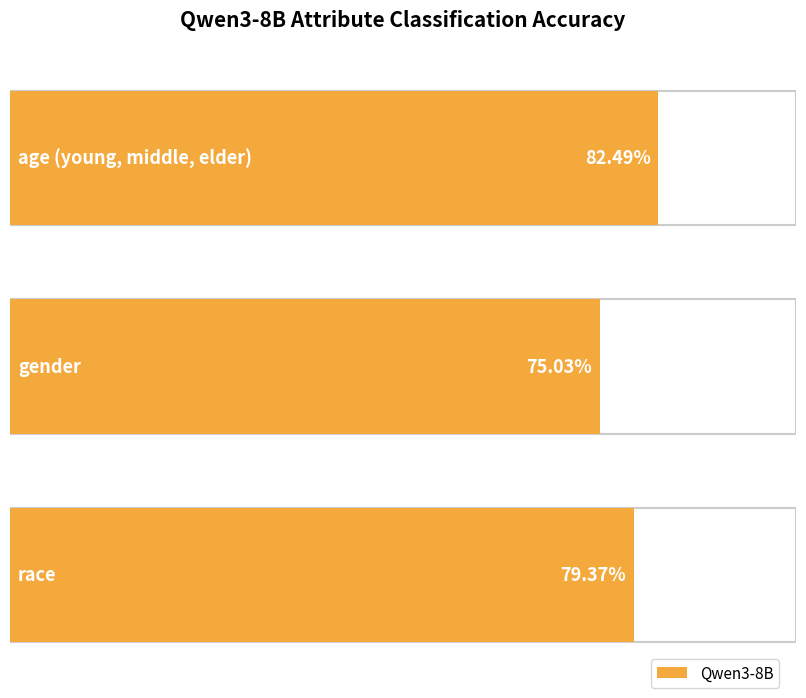

What is the value of the 3rd bar from the left?

0.8